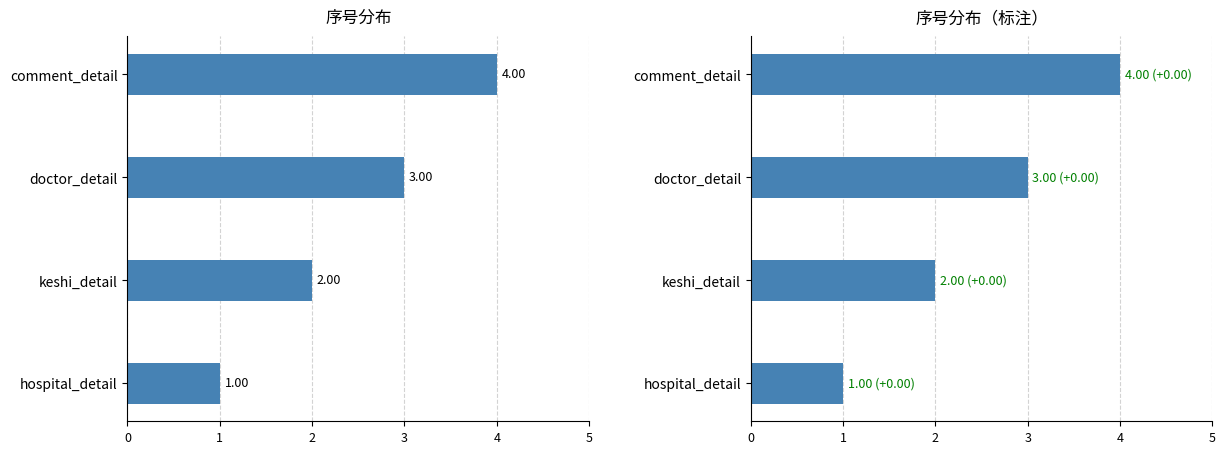

What is the difference between the maximum and minimum values?

3